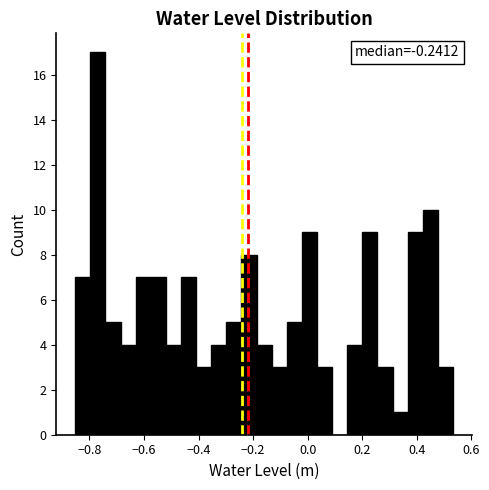

Around what value on the x-axis is the tallest bar? Give the approximate position of its centre, as read against the axis.

-0.76